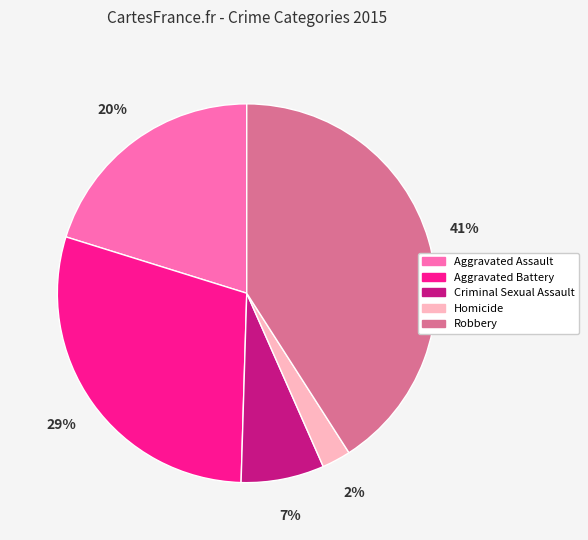

What percentage is the Aggravated Assault slice, to the nearest percent?

20%